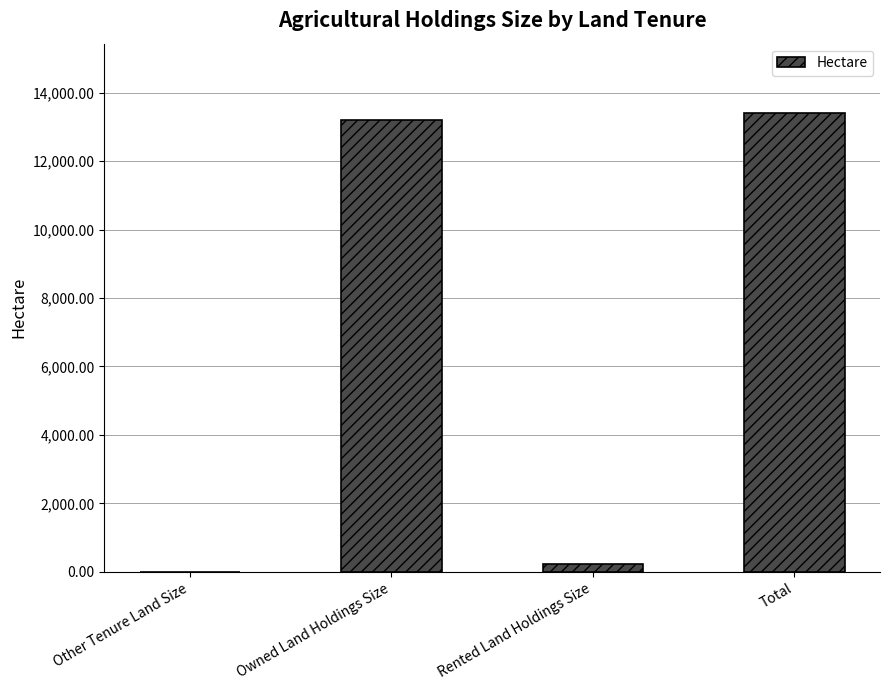

Reading left to right, list all the values displayed in this chart.

5.1	13192.2	219.3	13416.5